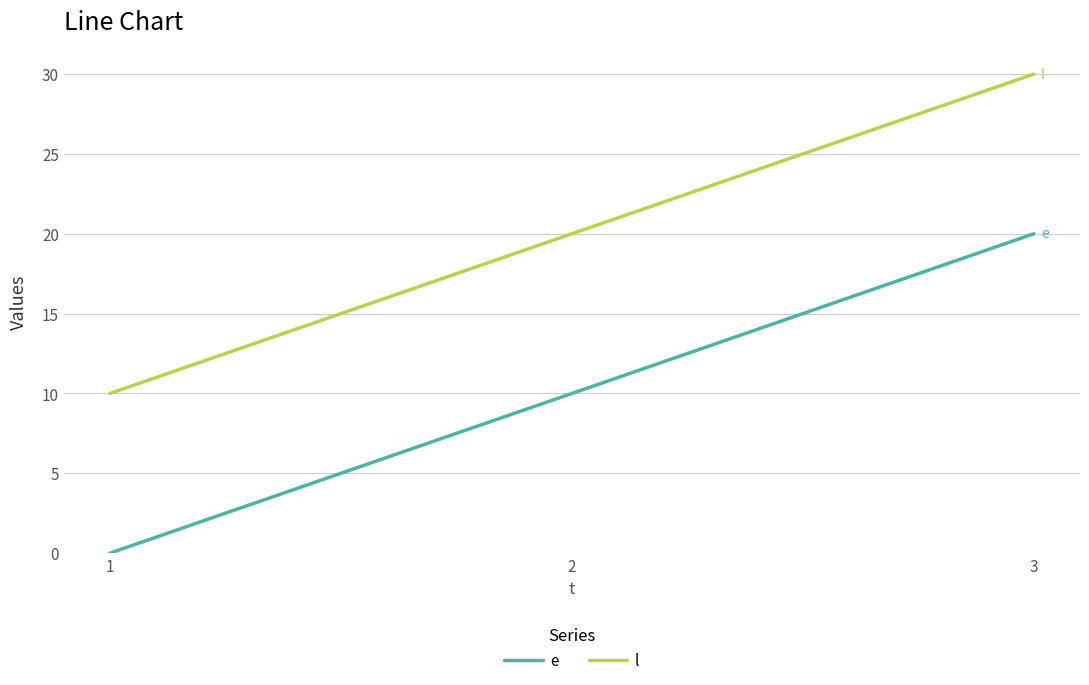

The value of l at 3 is 46. True or false?

False